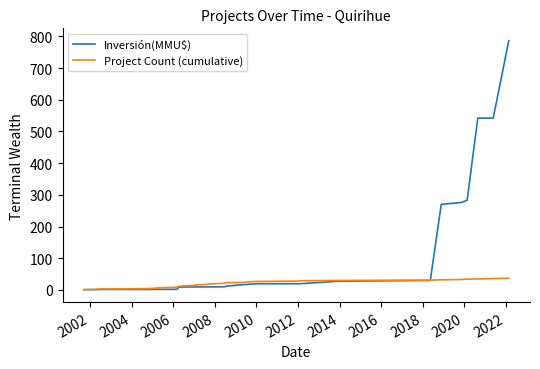

List the series in order of their overall mean, highest first.

Inversión(MMU$), Project Count (cumulative)